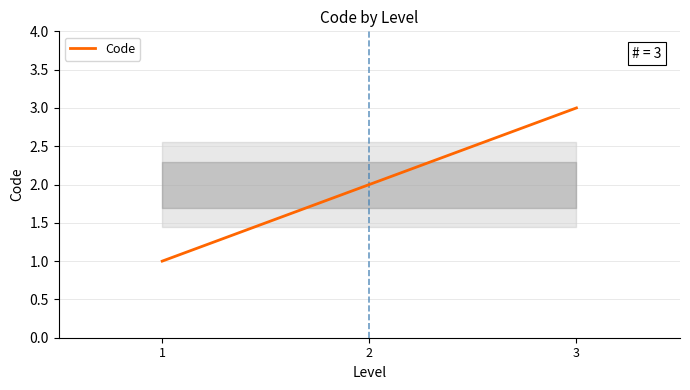

Count the values in the range 1 to 3.

3